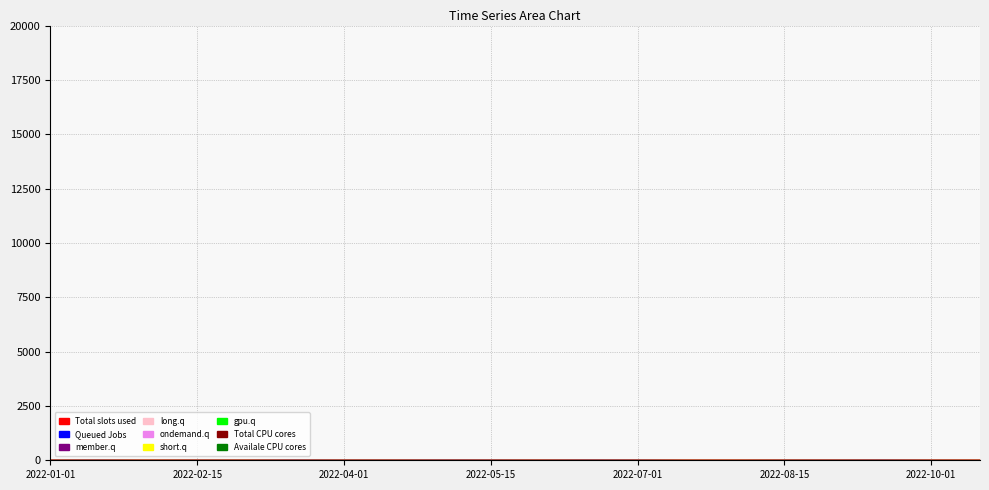

Does the chart display data point markers on the line(s)?

No